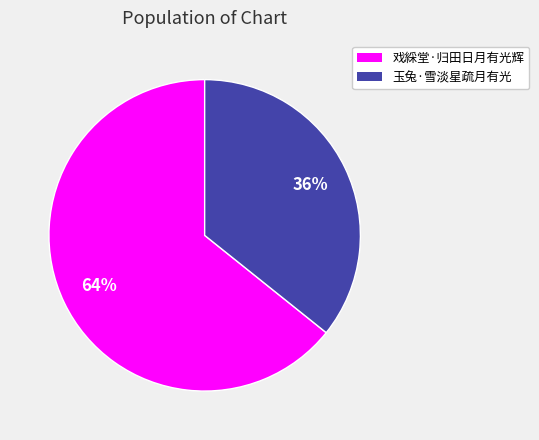

Does any single category account for the majority?

Yes